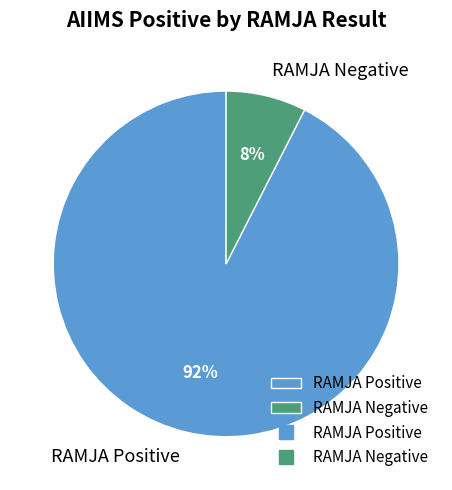

Is it true that RAMJA Negative is 17% of the pie?

False